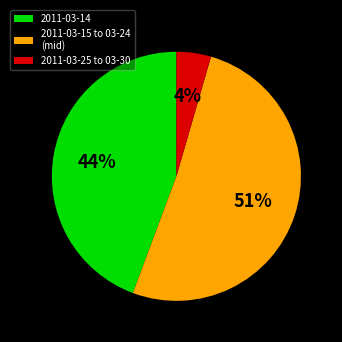

Rank the categories by value from lowest to highest.

2011-03-25 to 03-30, 2011-03-14, 2011-03-15 to 03-24 (mid)